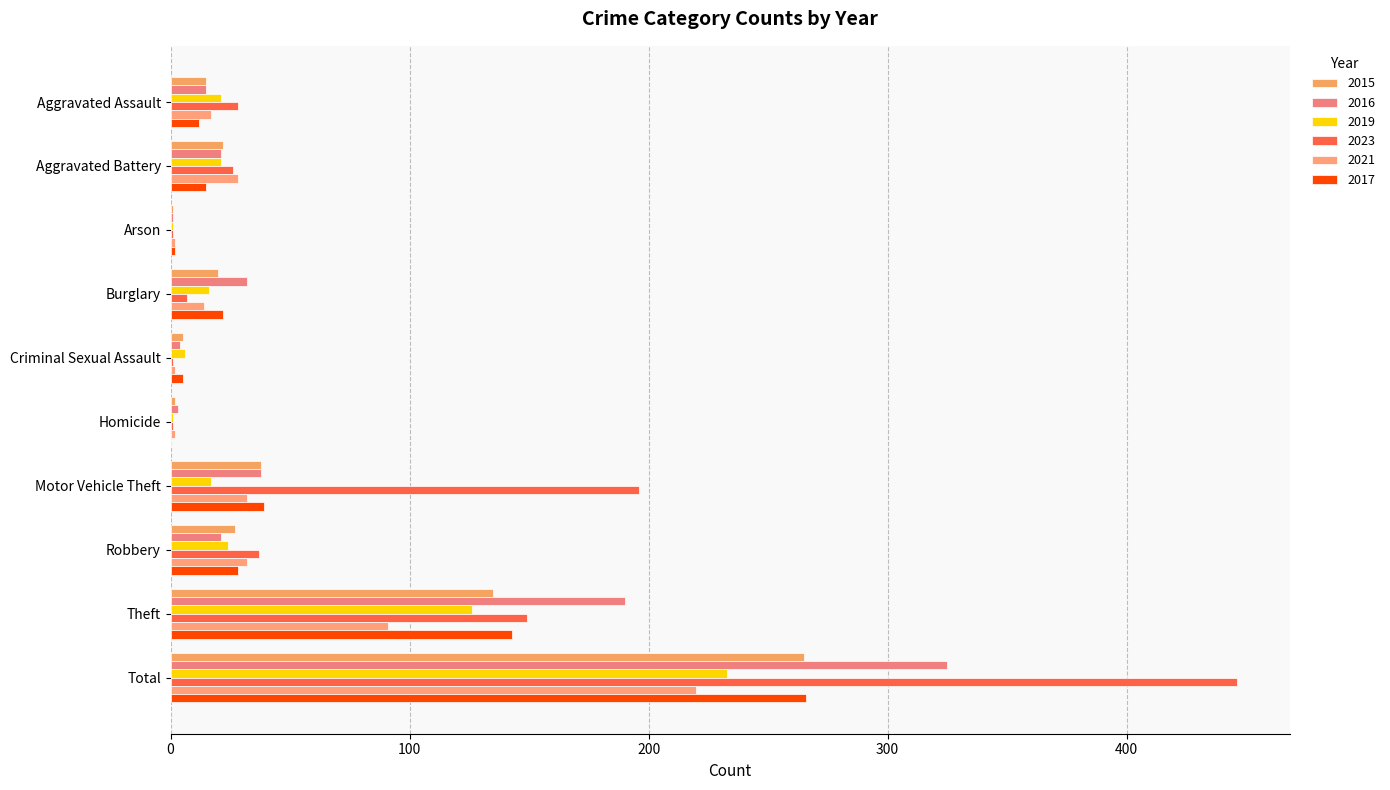

Is the value of 2017 at Aggravated Battery greater than the value of 2016 at Motor Vehicle Theft?

No